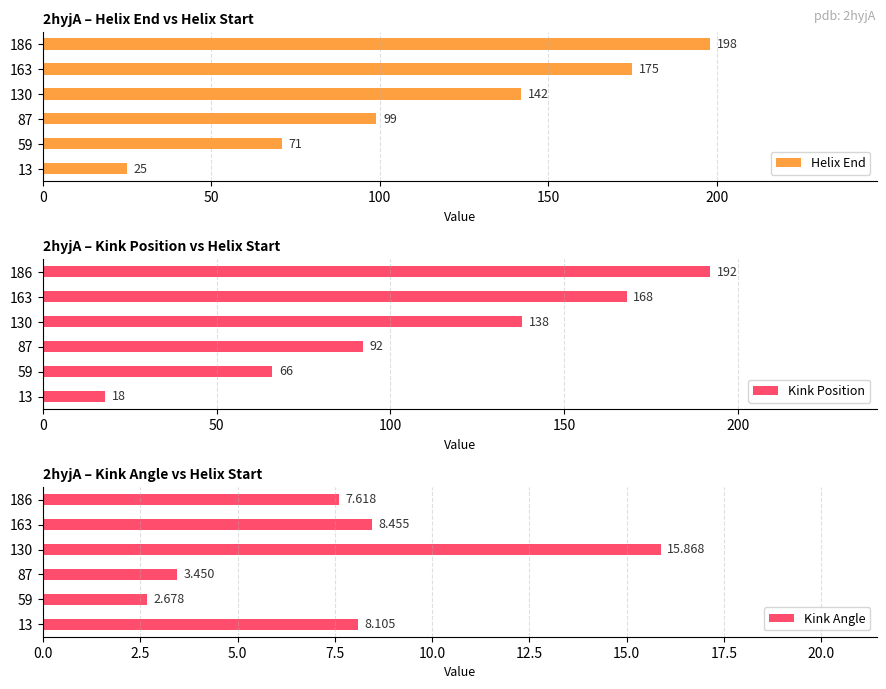

Reading right to left, what are all the values shown in this chart?

Helix End: 198.0	175.0	142.0	99.0	71.0	25.0
Kink Position: 192.0	168.0	138.0	92.0	66.0	18.0
Kink Angle: 7.6	8.5	15.9	3.5	2.7	8.1